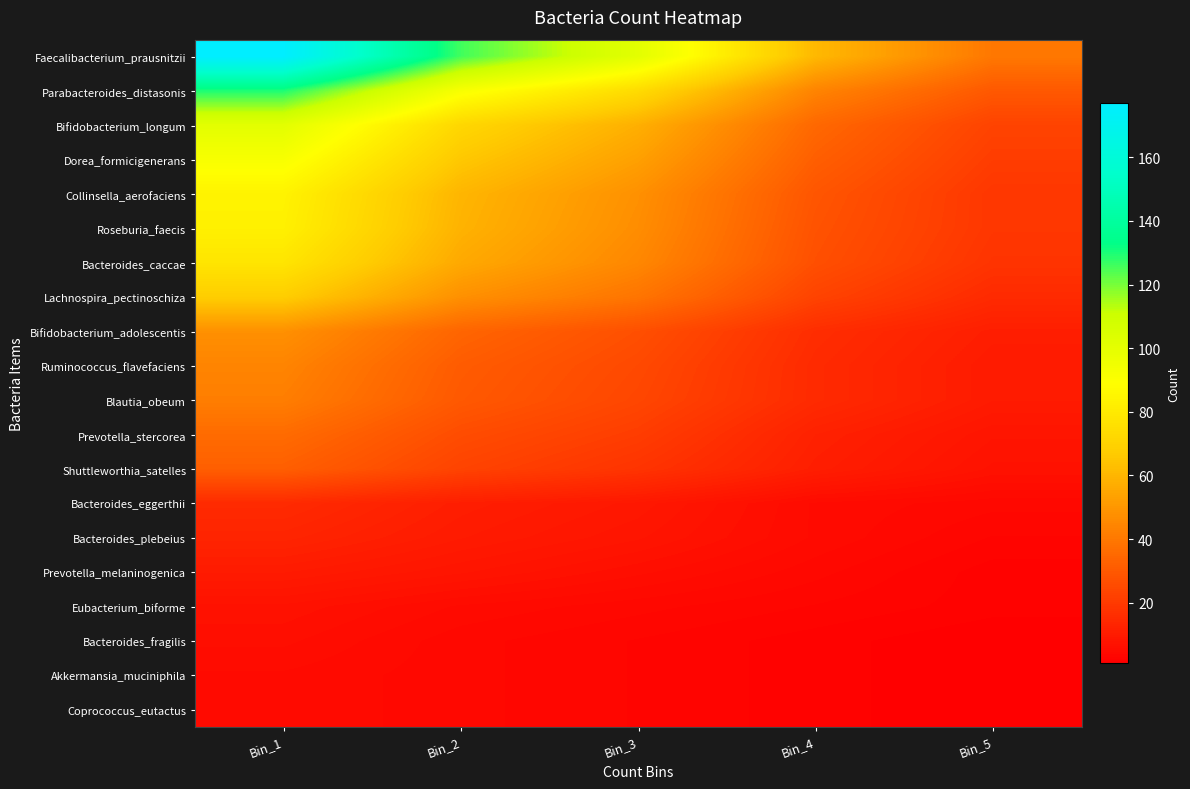

Between Bin_1 and Bin_5, which series saw the biggest shift?

Faecalibacterium_prausnitzii